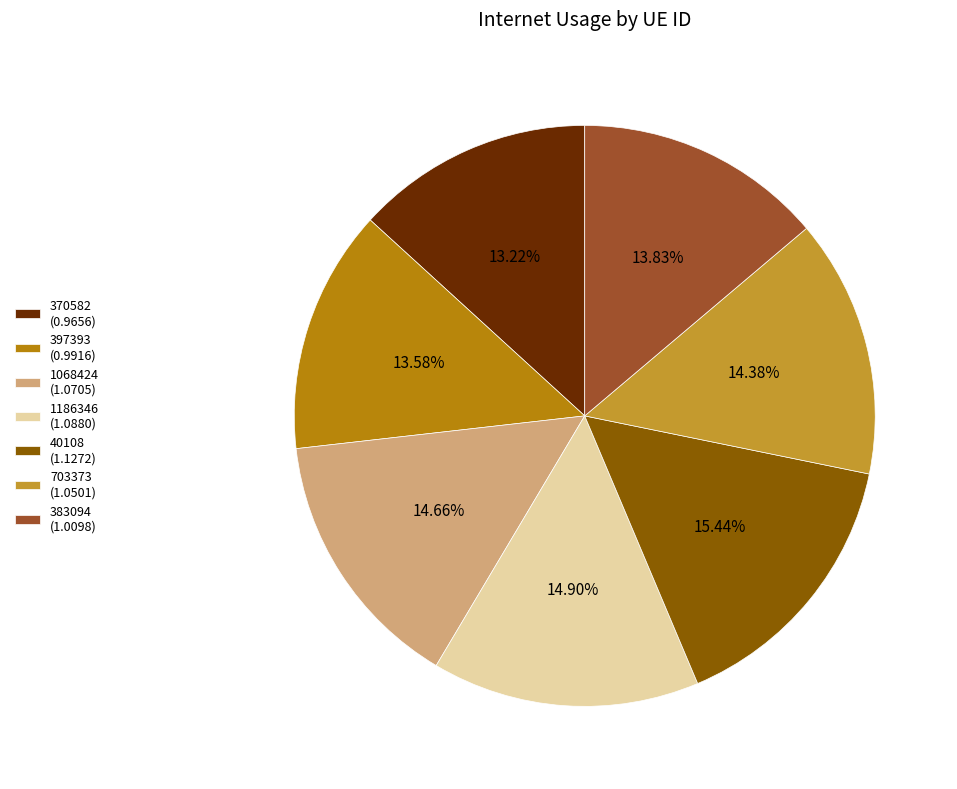

Combined, do 397393 and 383094 account for over 50%?

No